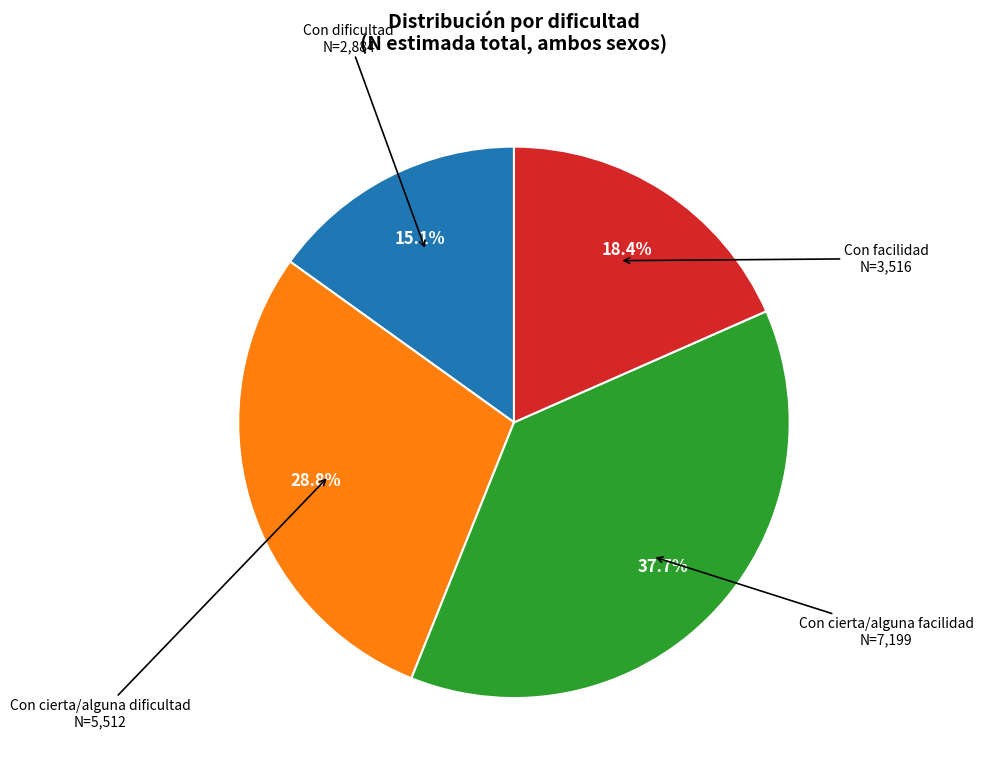

Does any single category account for the majority?

No